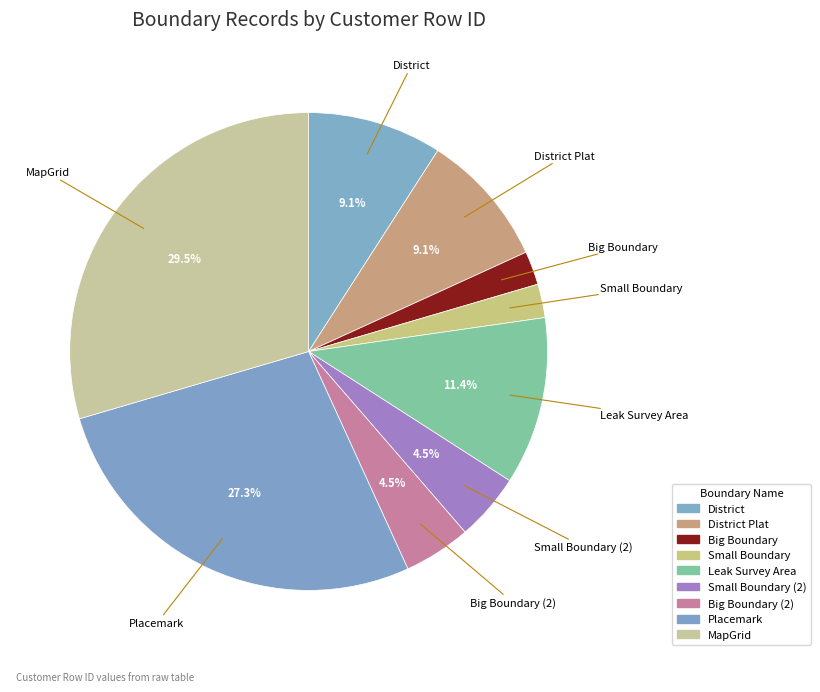

How many segments does this pie chart have?

9